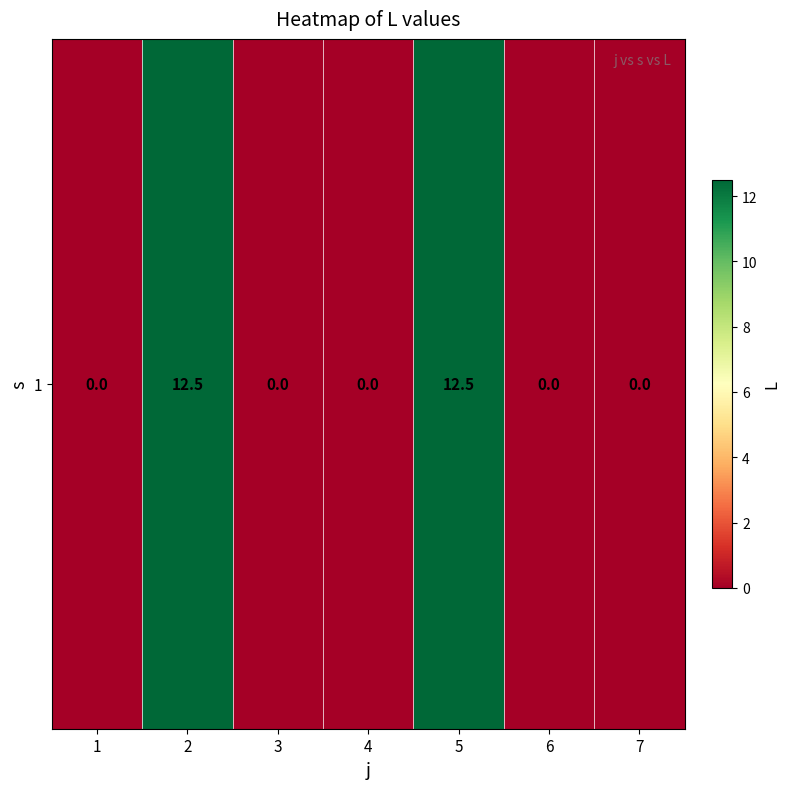

The chart shows a value of 12.5 at 5. True or false?

True